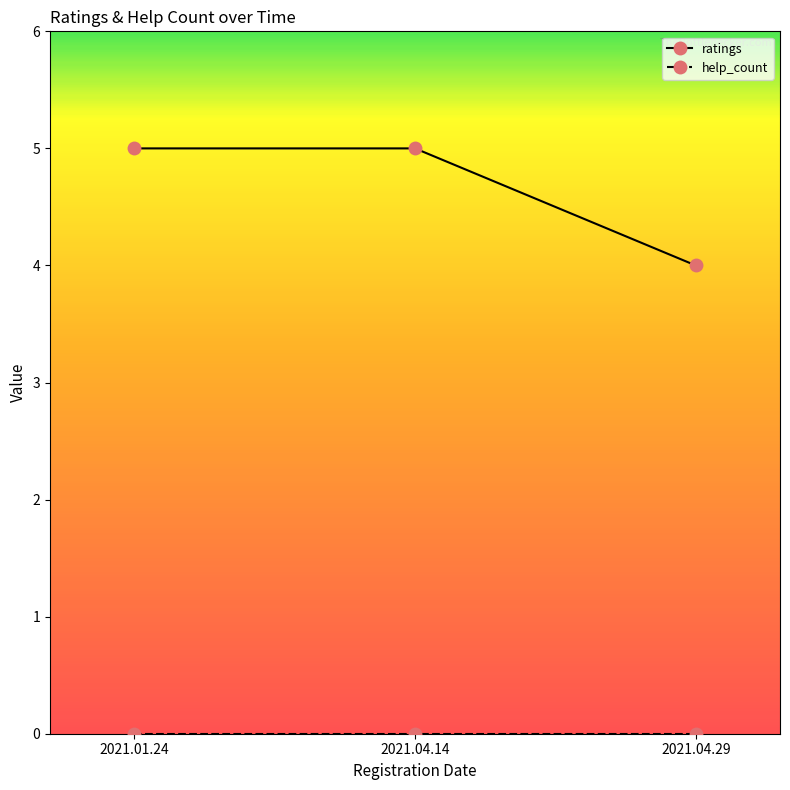

What is the sum of the ratings values at 2021.01.24 and 2021.04.29?

9